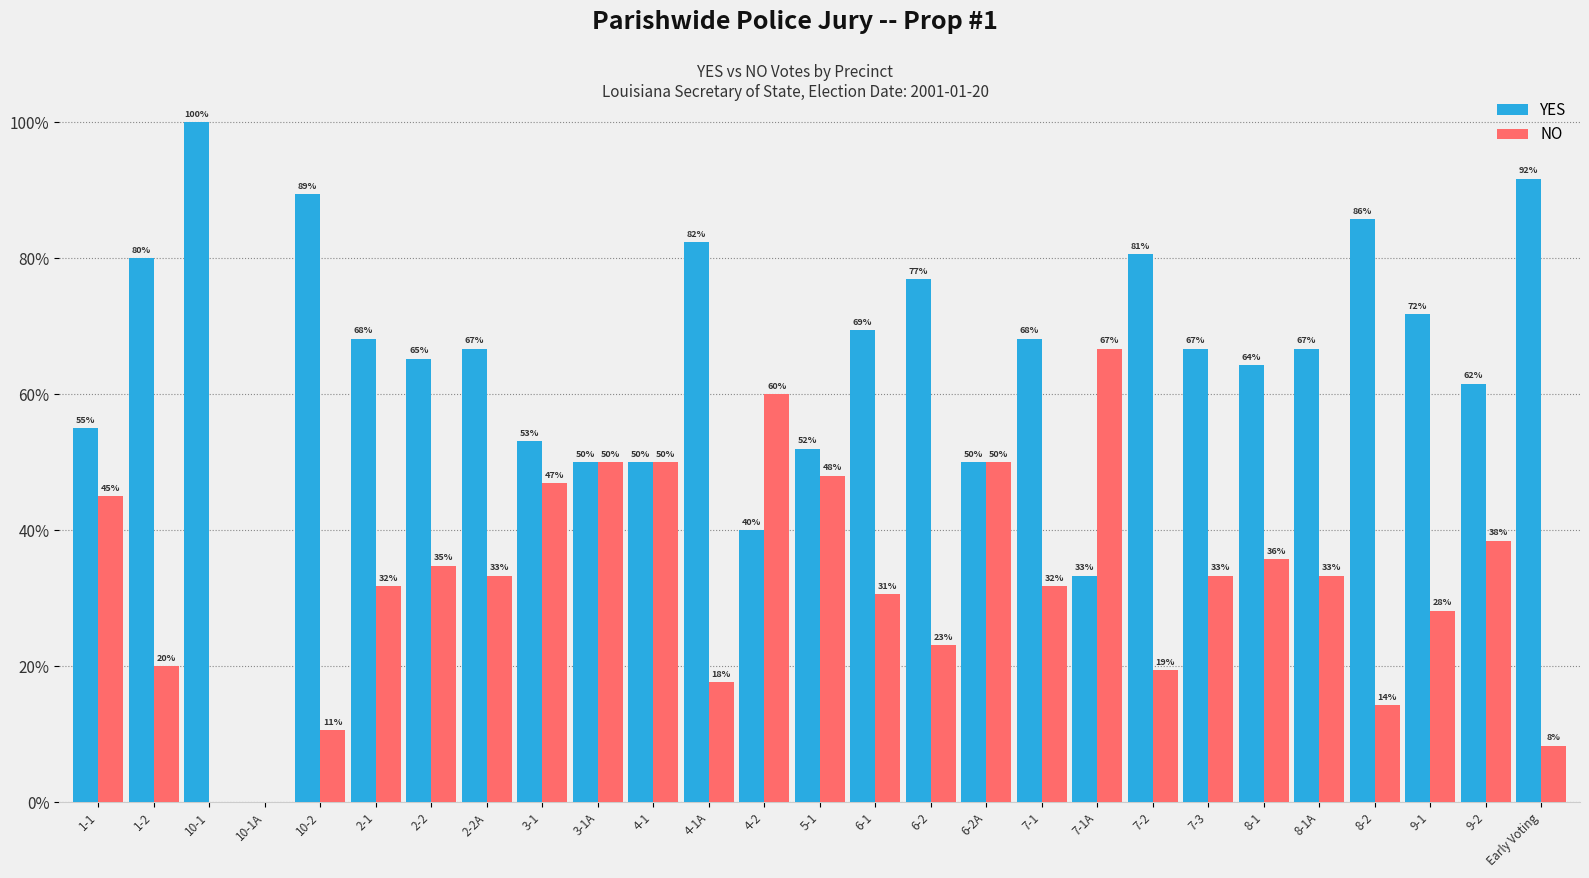

What is the approximate value of NO at 3-1?

46.9